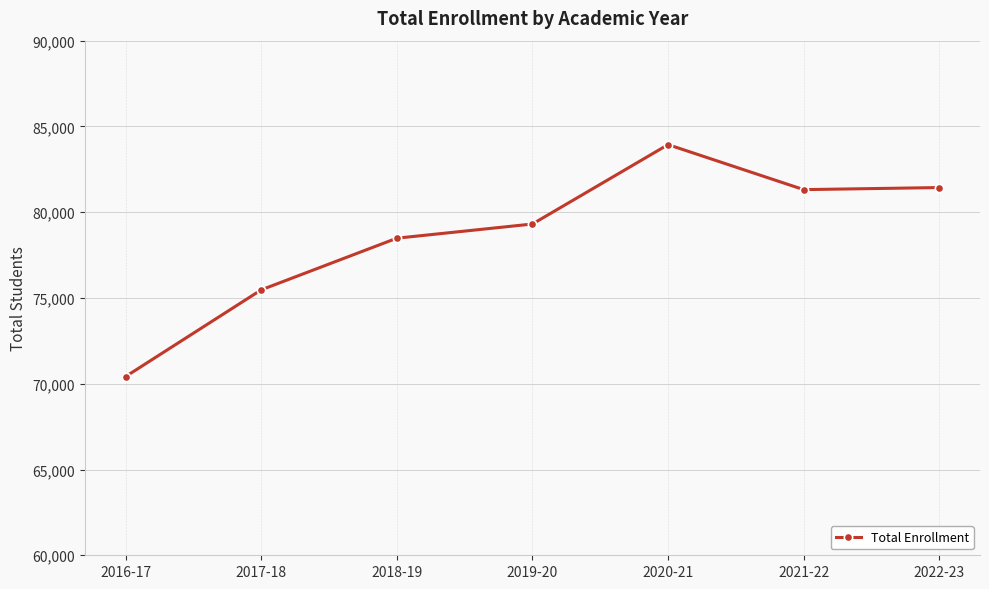

True or false: the data has more than 1 interior local peaks.

False